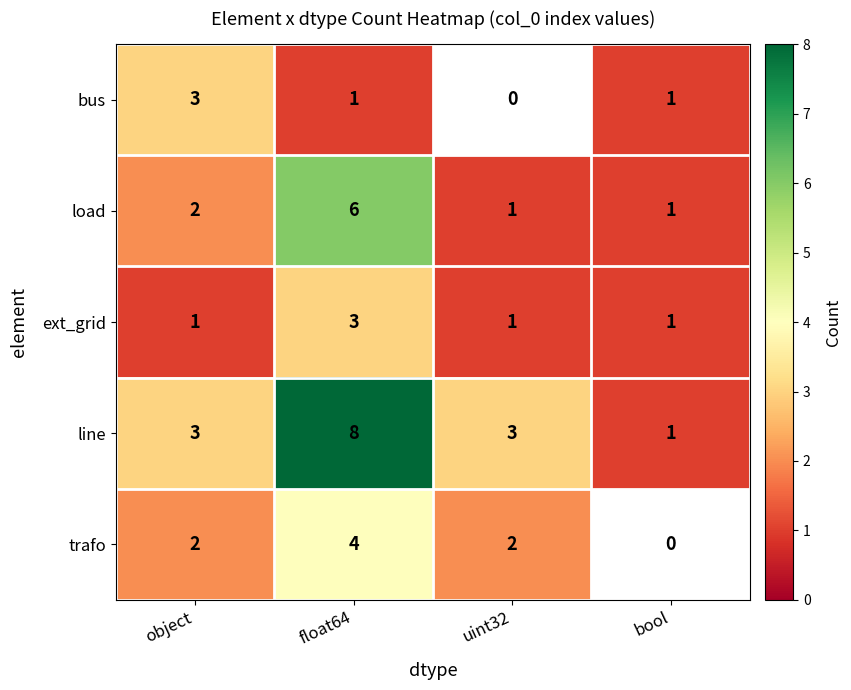

What is the difference between the load values at bool and float64?

5